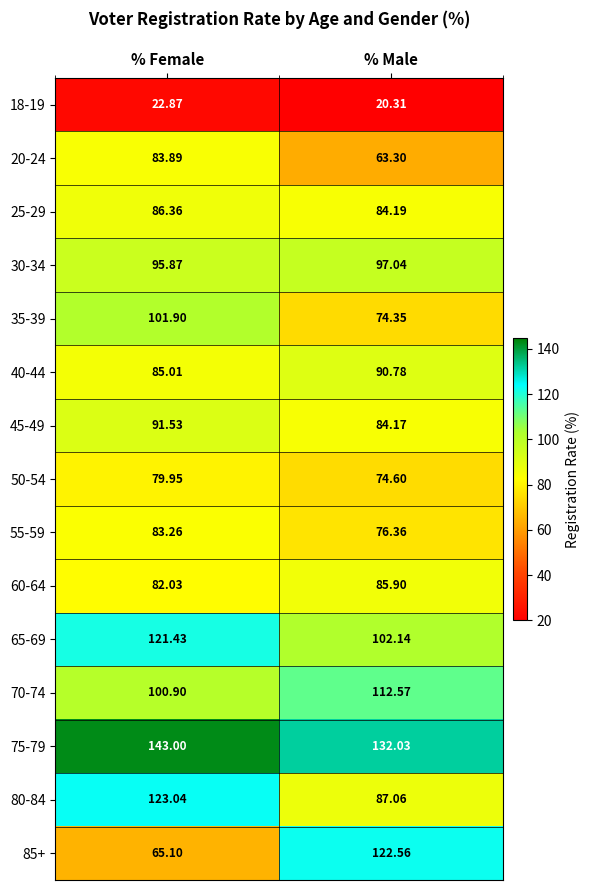

List the series in order of their peak value, lowest first.

18-19, 50-54, 55-59, 20-24, 60-64, 25-29, 40-44, 45-49, 30-34, 35-39, 70-74, 65-69, 85+, 80-84, 75-79